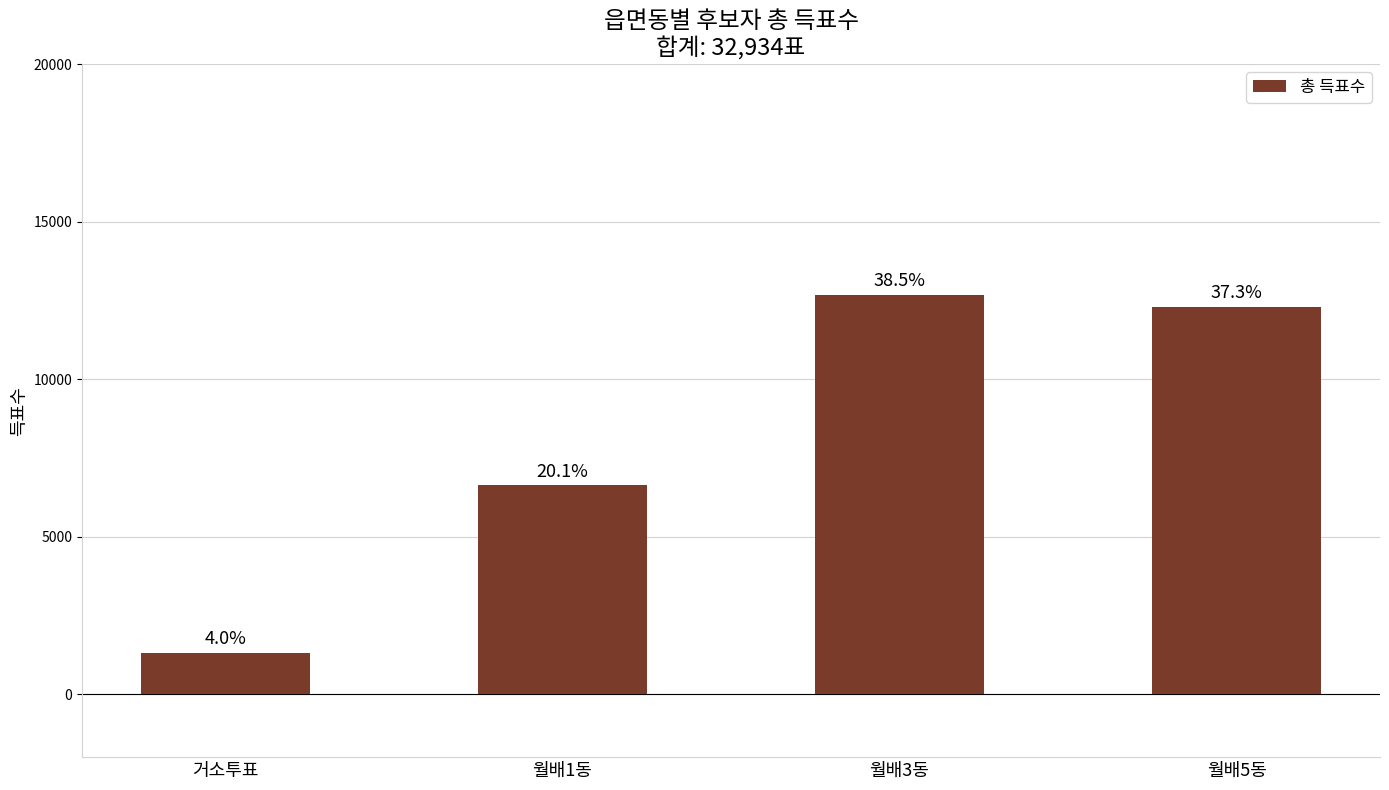

Does the chart contain any negative values?

No